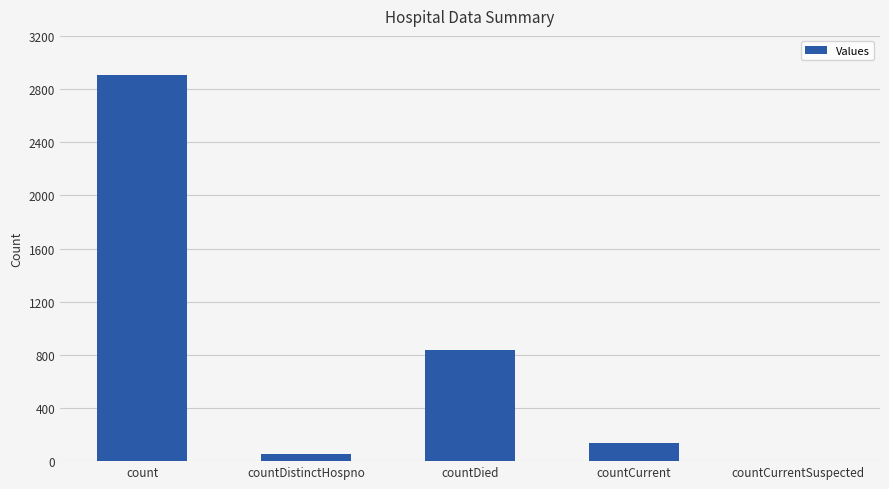

Reading right to left, extract all data points from this chart.

countCurrentSuspected=0	countCurrent=136	countDied=838	countDistinctHospno=53	count=2904